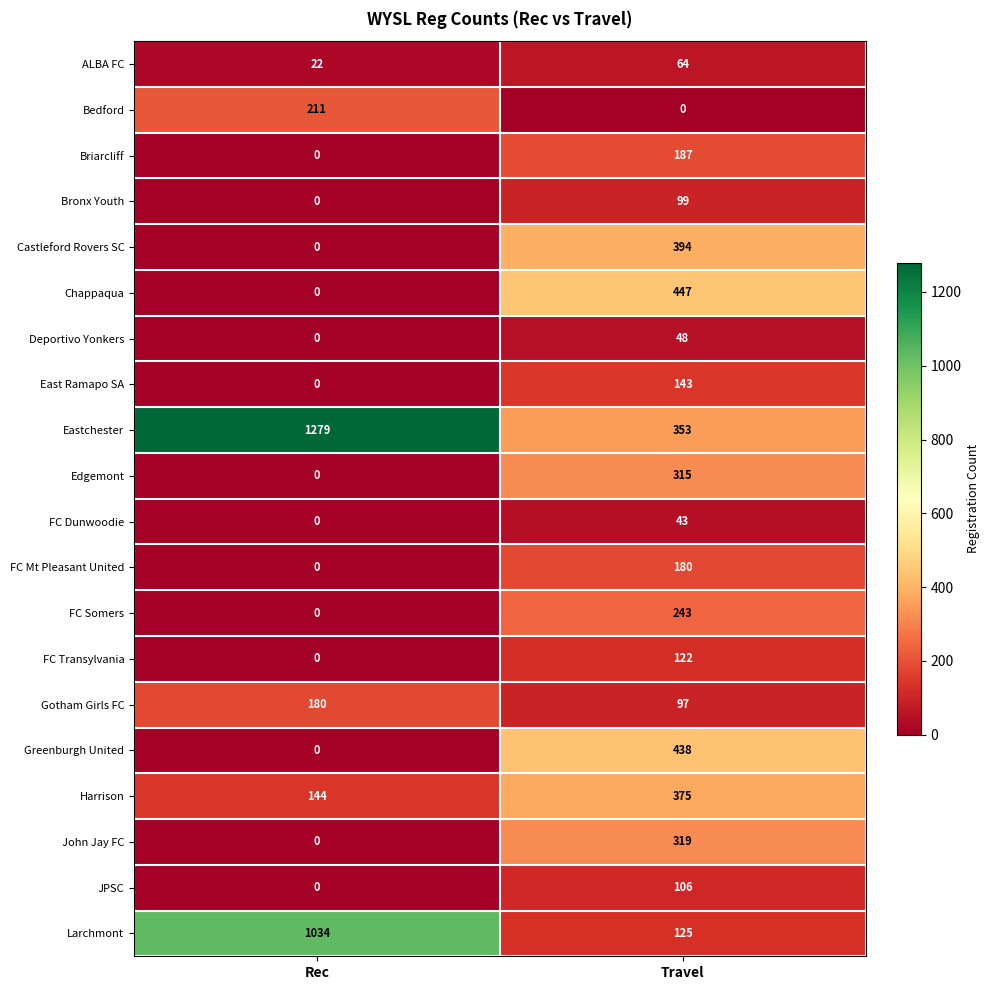

List the labels in order of Larchmont value, largest first.

Rec, Travel